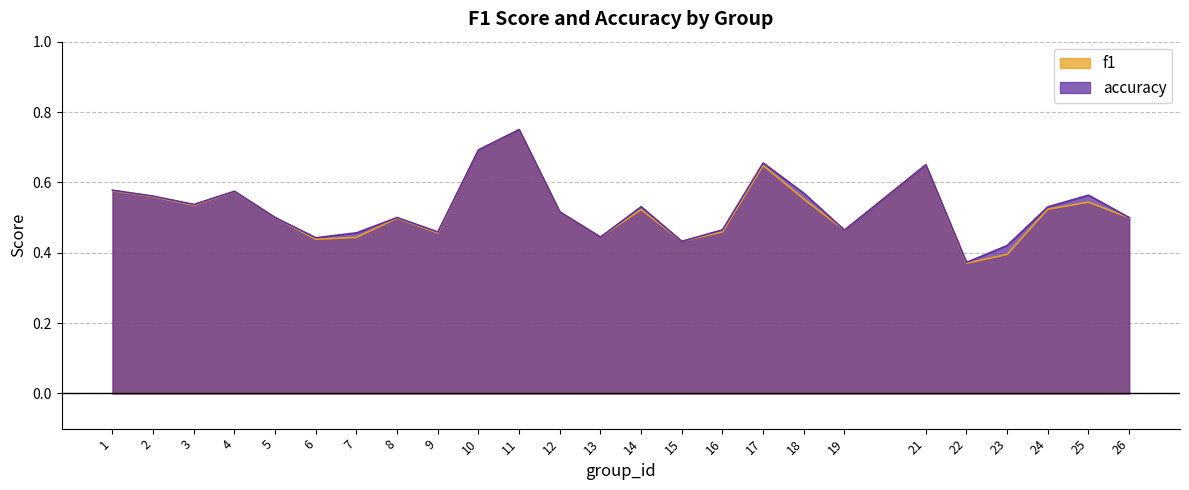

What is the average value of the accuracy series?

0.5